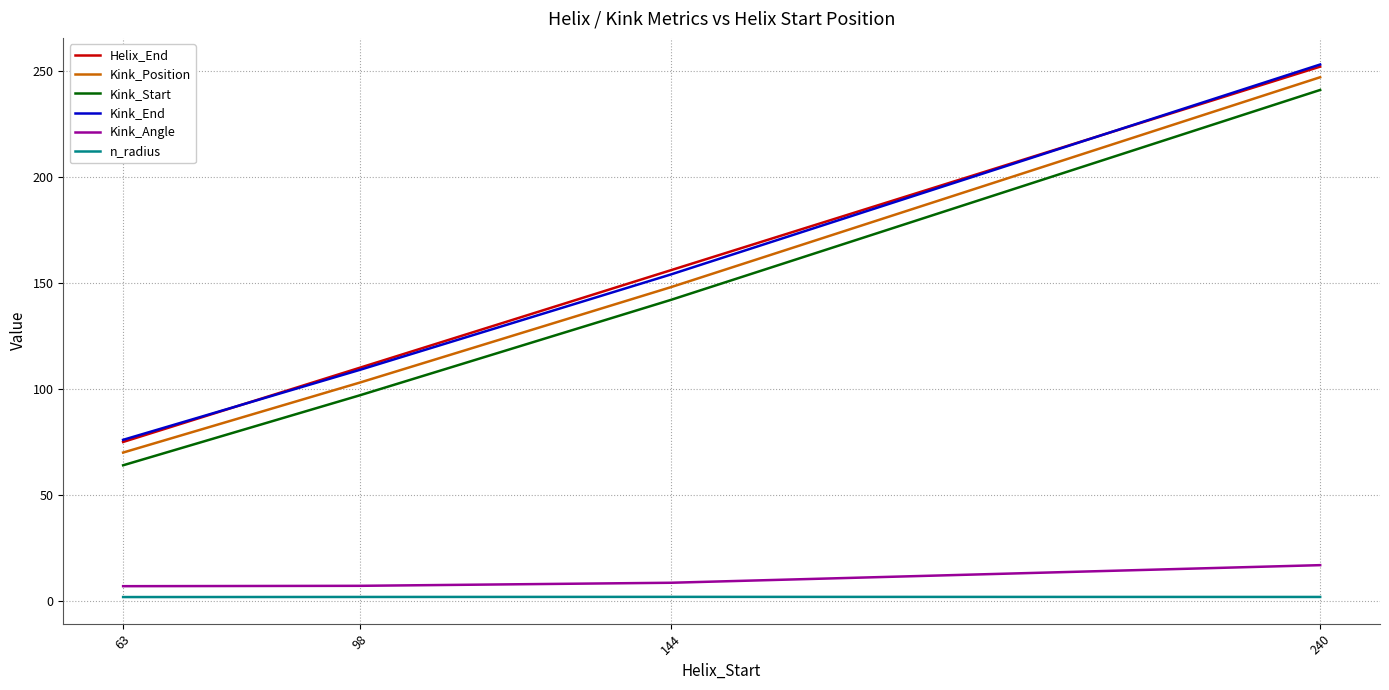

The value of Helix_End at 63 is 40.1. True or false?

False